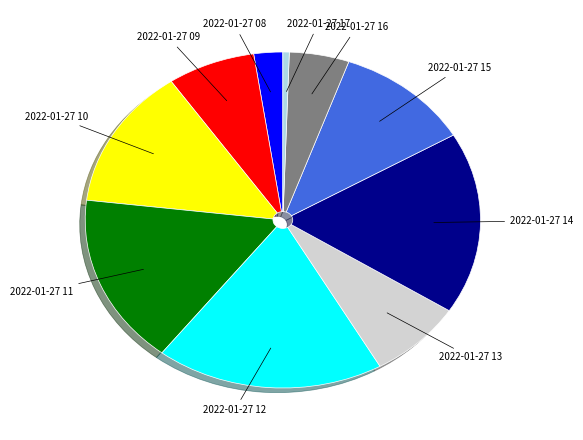

Is there any slice that represents more than half of the pie?

No